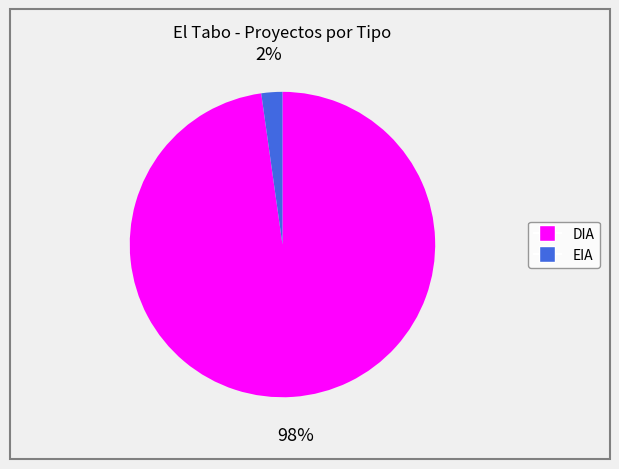

Does EIA account for over 50% of the chart?

No